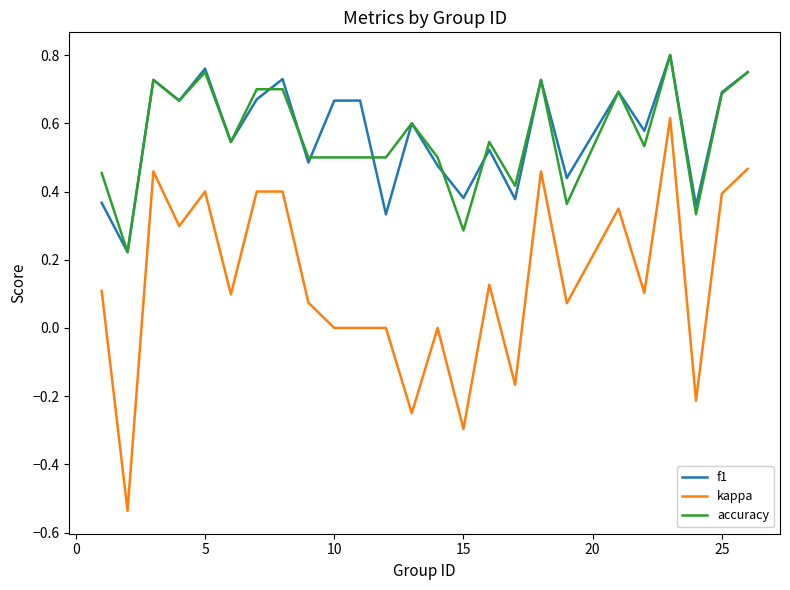

Which series has the largest range (max minus min)?

kappa